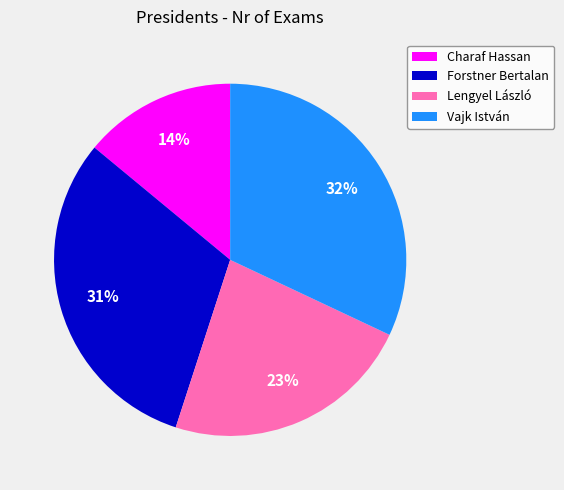

To the nearest percent, what is the difference between the Lengyel László and Charaf Hassan slice percentages?

9%